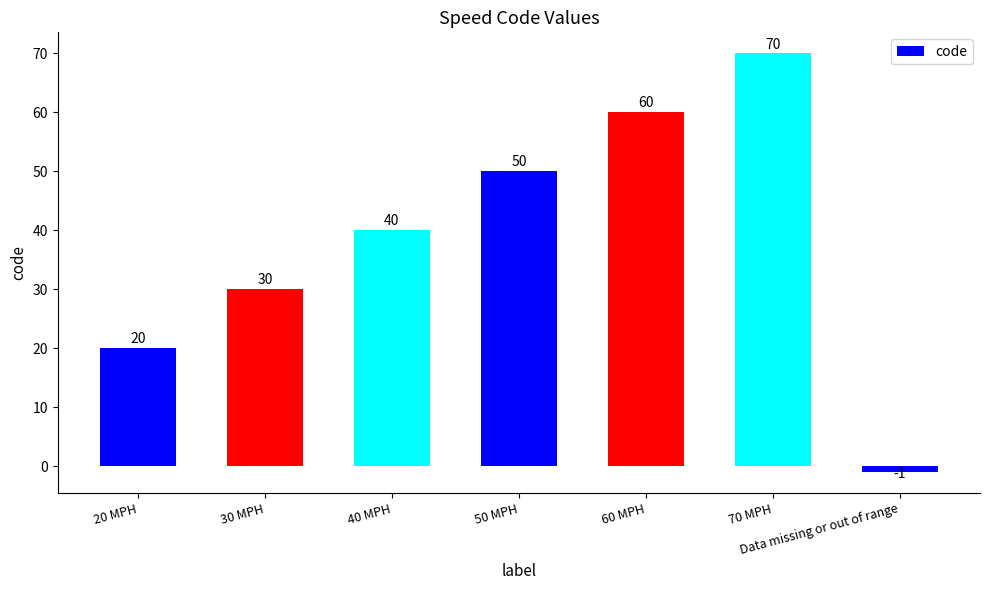

Does the chart contain stacked bars?

No